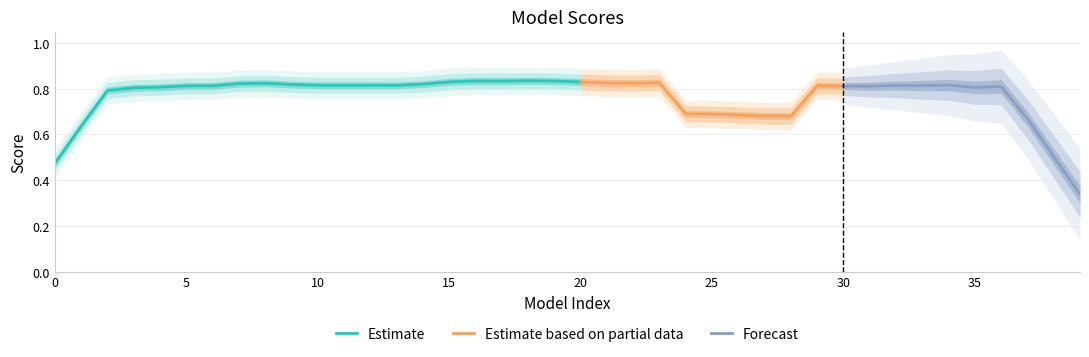

What is the sum of all values?

31.3